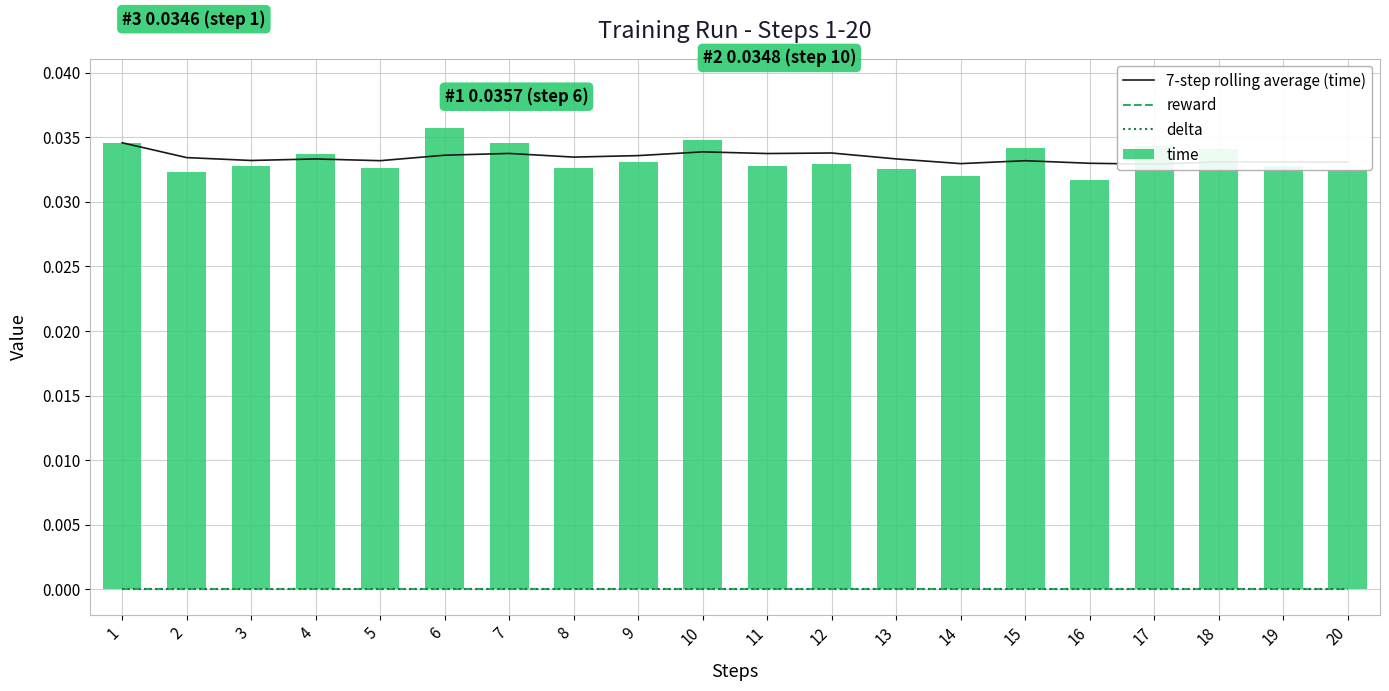

What are all the series names shown in the legend?

7-step rolling average (time), reward, delta, time